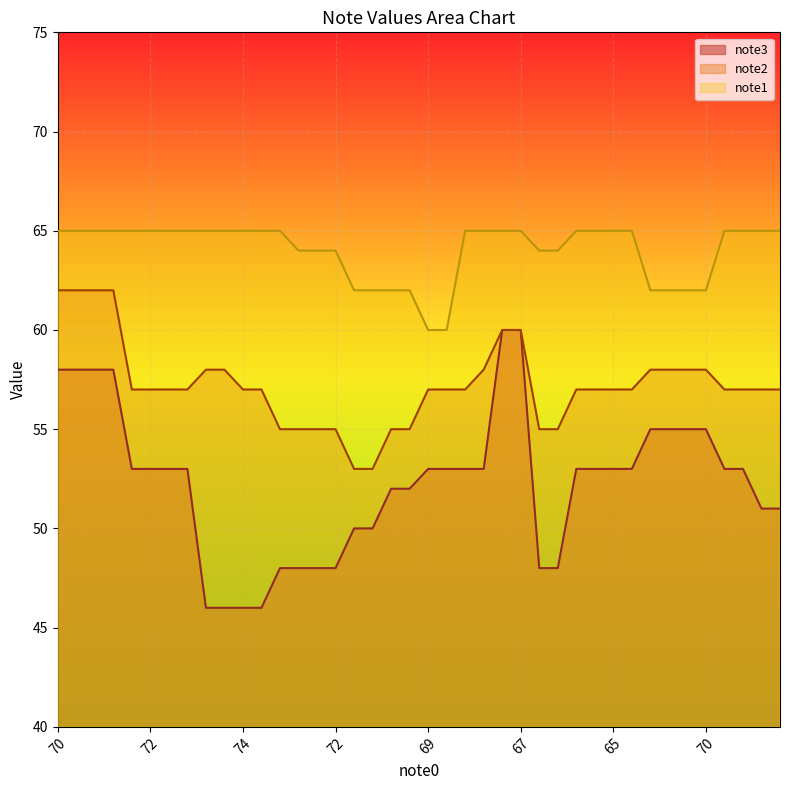

How many values in the note3 series are below 53?

16